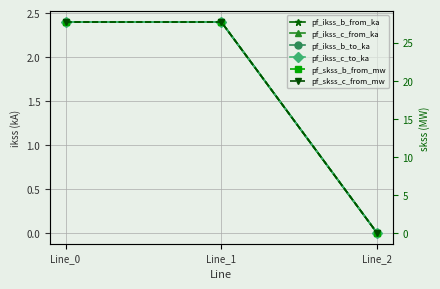

Which series has the widest spread of values?

pf_skss_c_from_mw